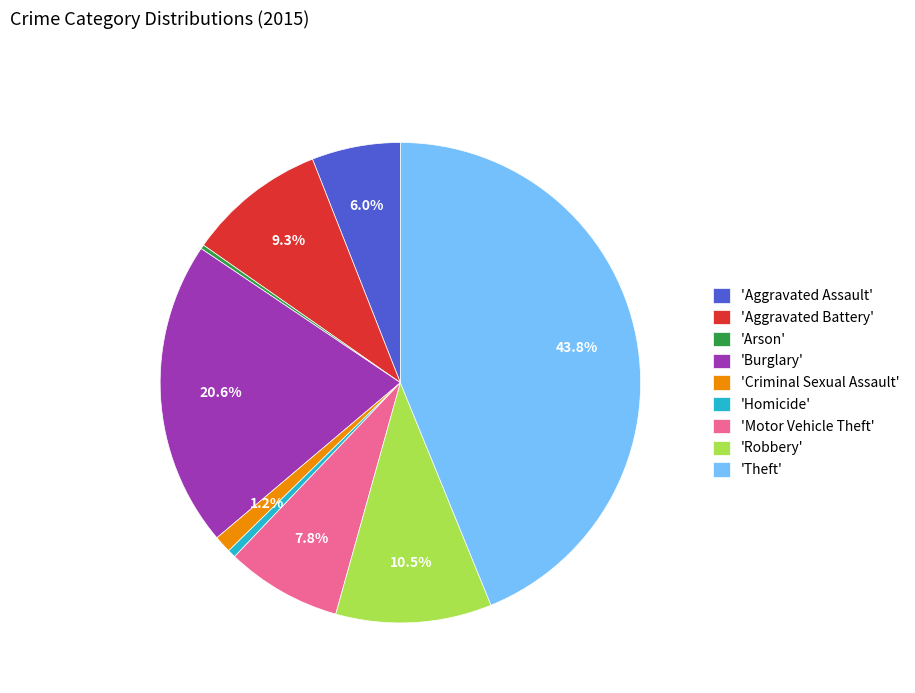

Which slice is the largest?

'Theft'